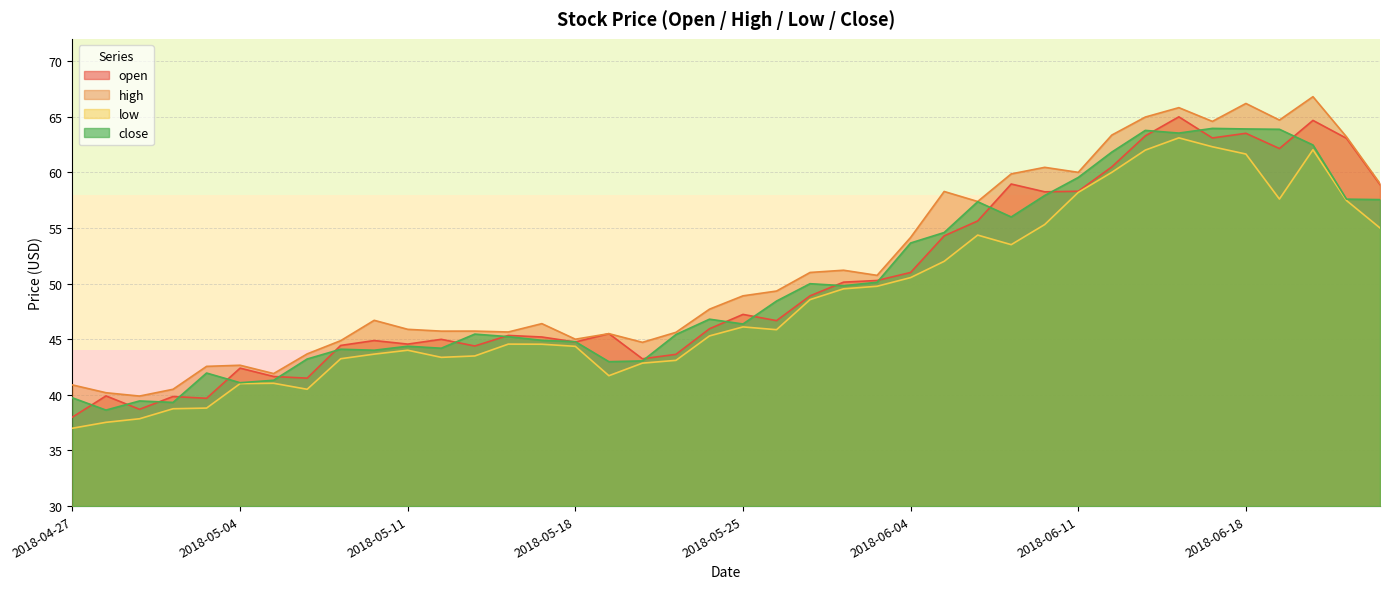

At which category is the sum across all series the highest?

2018-06-14